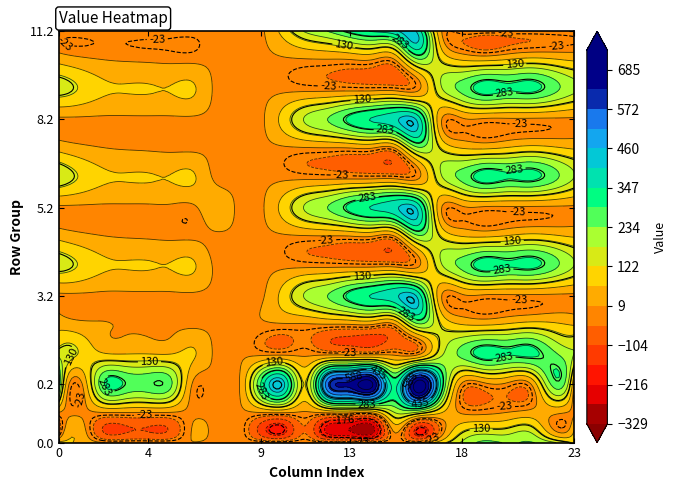

Which series changed the most between 0.0 and 5.1?

0.2